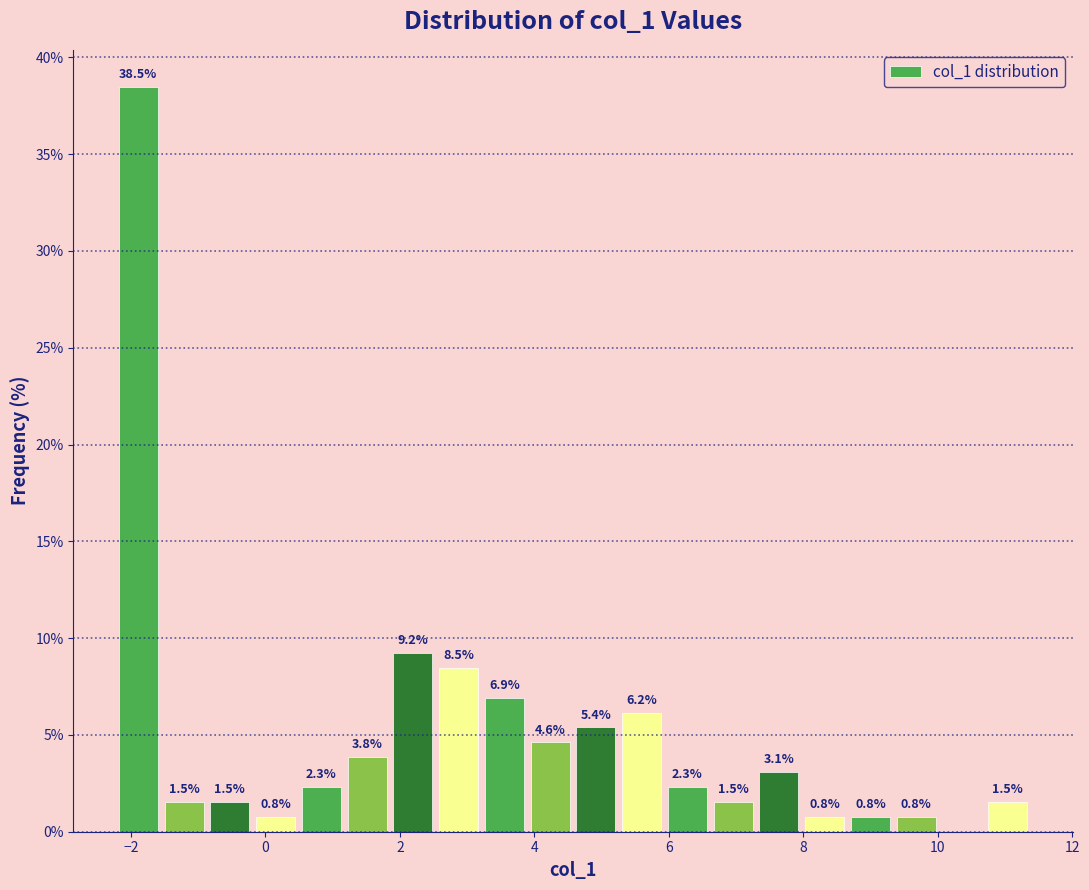

Read against the x-axis, roughly where is the centre of the tallest bar?

-1.8